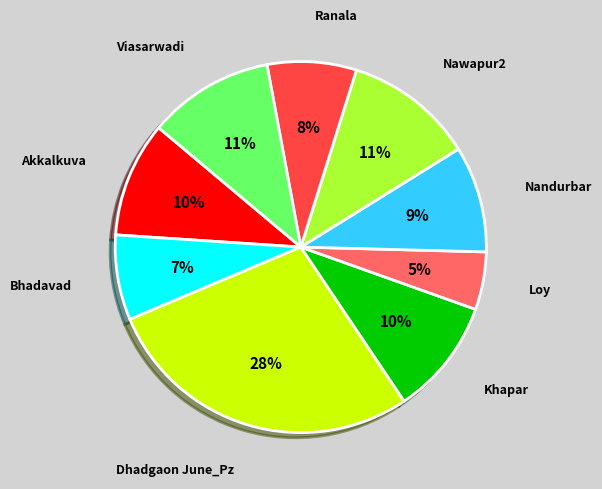

Which slice is the smallest?

Loy